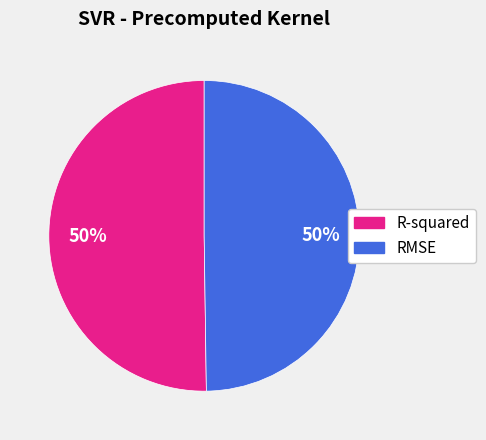

True or false: RMSE accounts for 41% of the total.

False